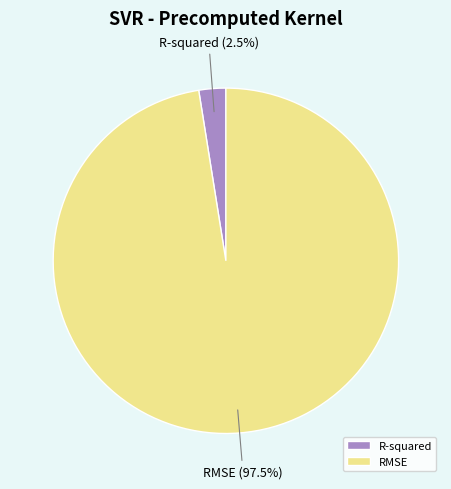

Which slice represents more than half of the pie?

RMSE